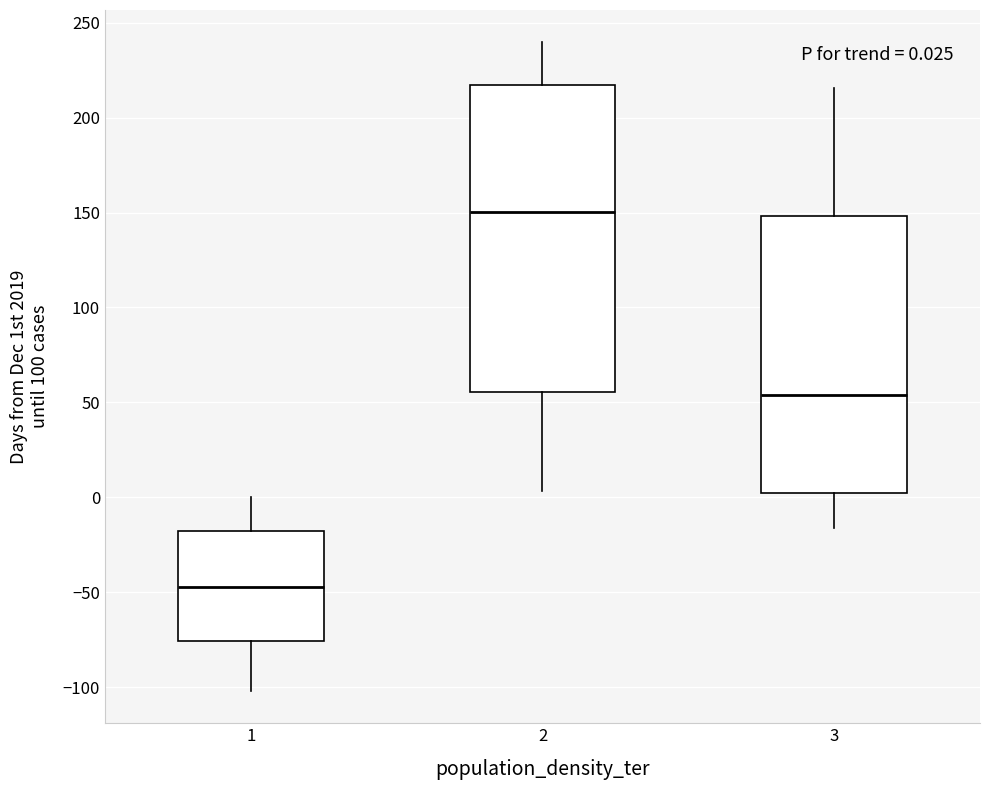

Comparing the boxes themselves (not the whiskers), which one is the tallest?

2